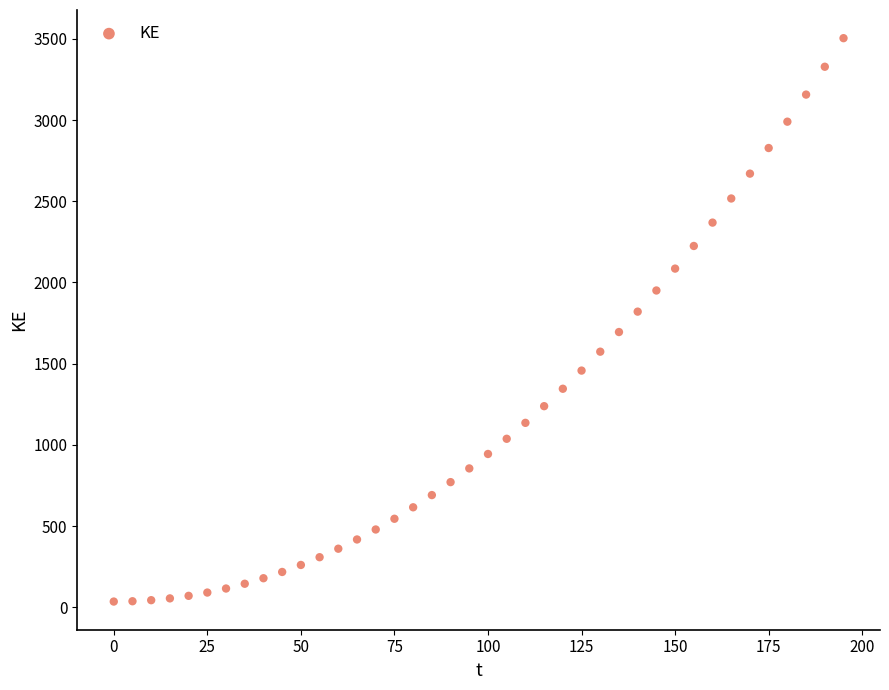

What is the range of X values (max minus min)?

195.0